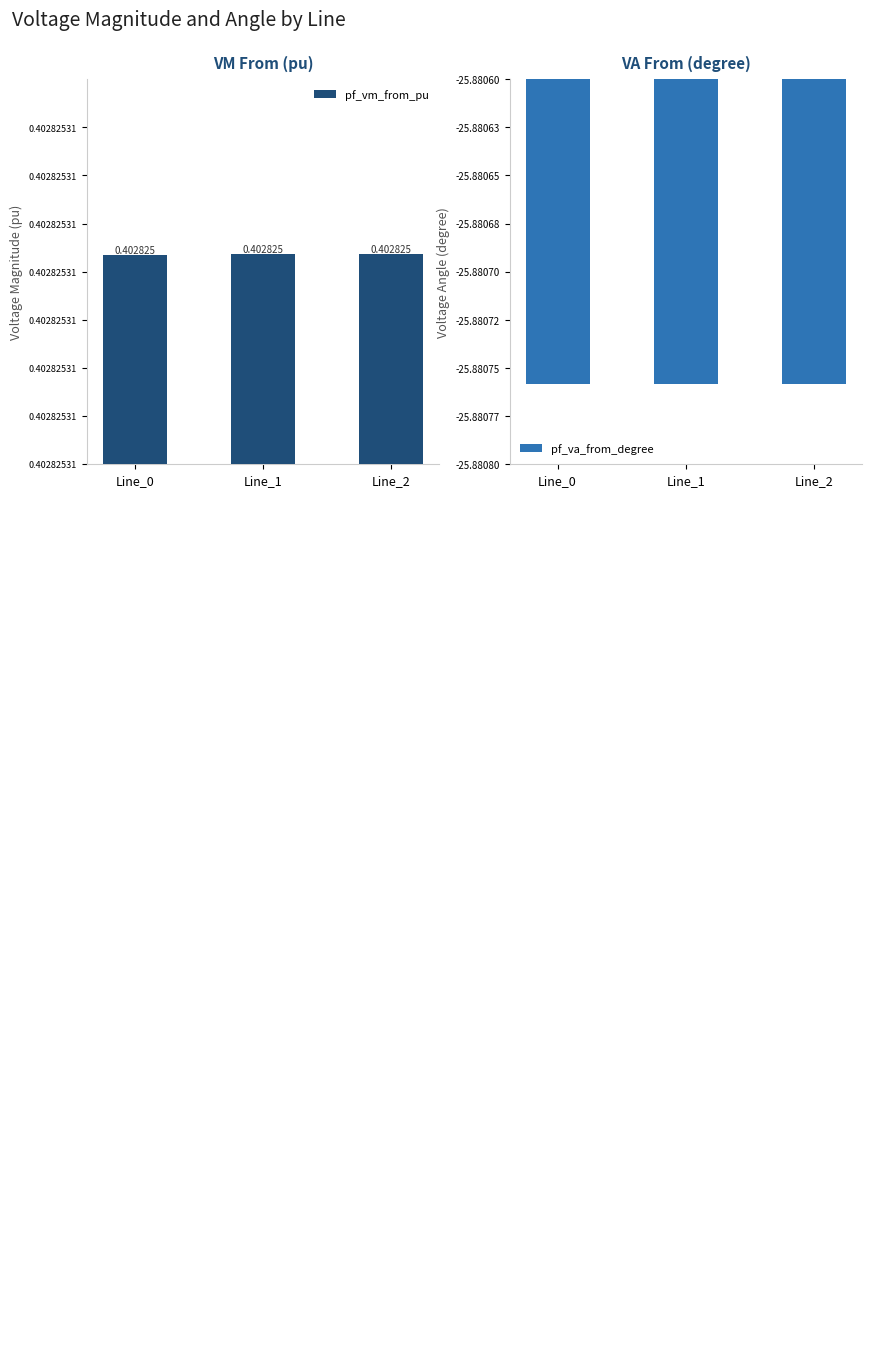

Reading left to right, transcribe all the data shown in this chart.

pf_vm_from_pu: Line_0=0.4	Line_1=0.4	Line_2=0.4
pf_va_from_degree: Line_0=-25.9	Line_1=-25.9	Line_2=-25.9